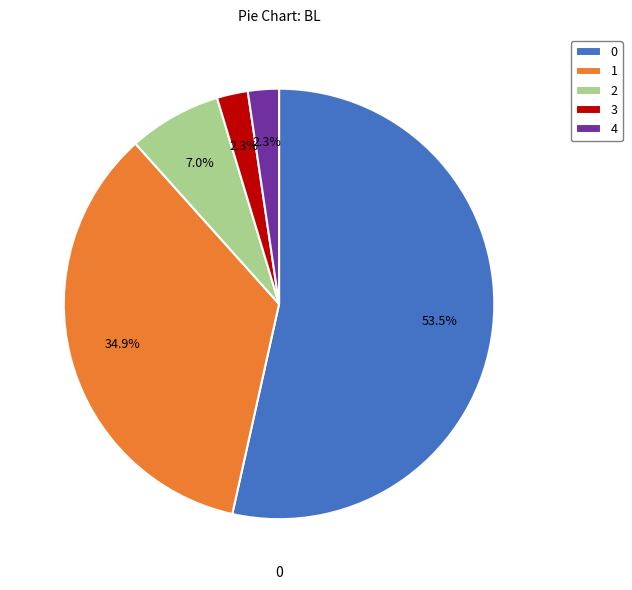

To the nearest percent, what portion does 4 represent?

2%